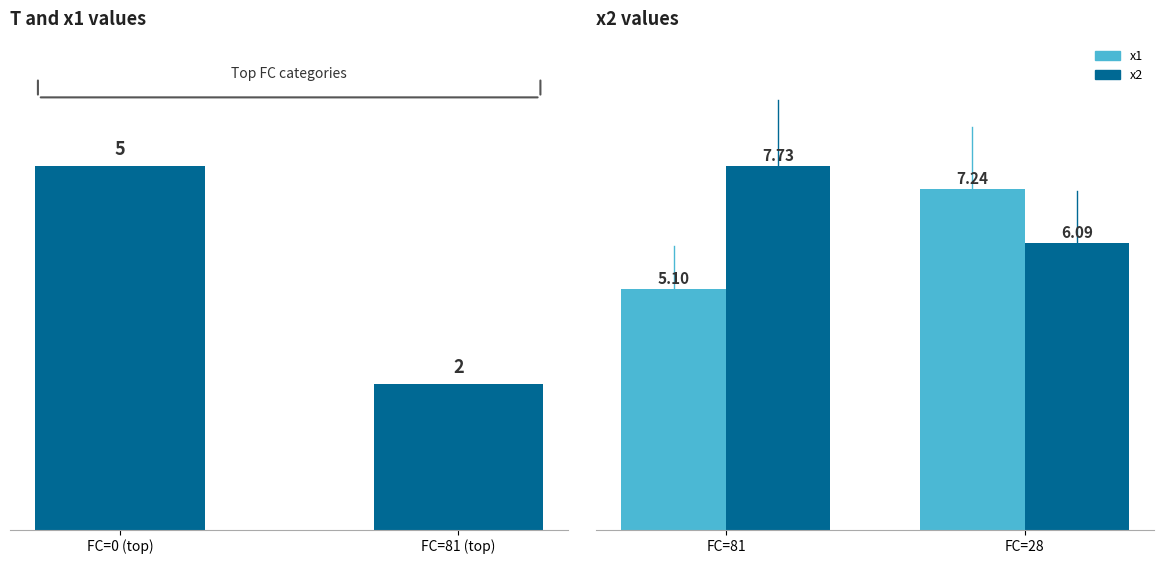

Read the T value at FC=0 (top).

5.0